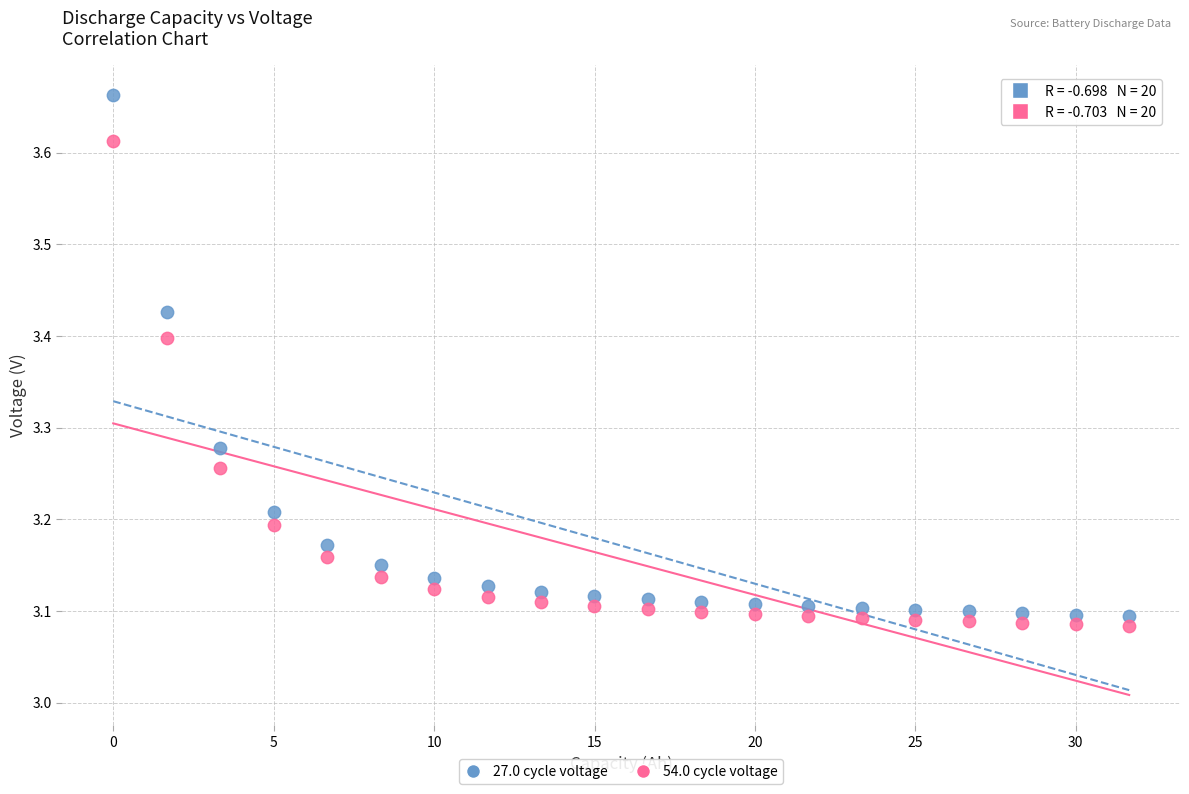

What are all the series names shown in the legend?

27.0 cycle voltage, 54.0 cycle voltage